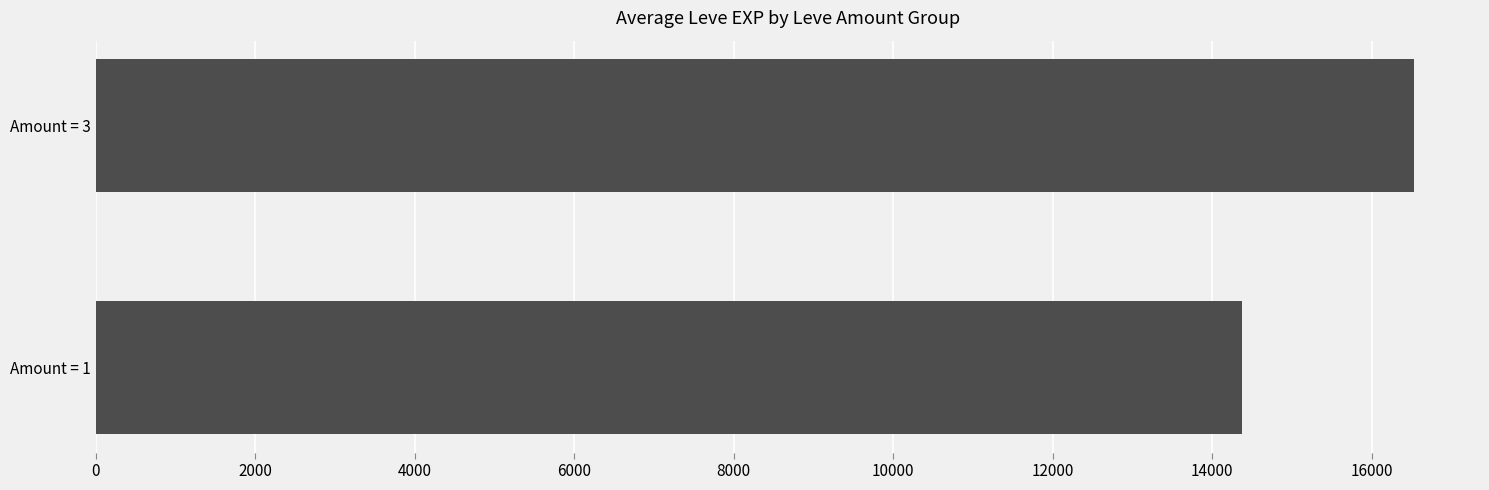

Reading bottom to top, extract all data points from this chart.

Amount = 1=14376.5	Amount = 3=16532.9